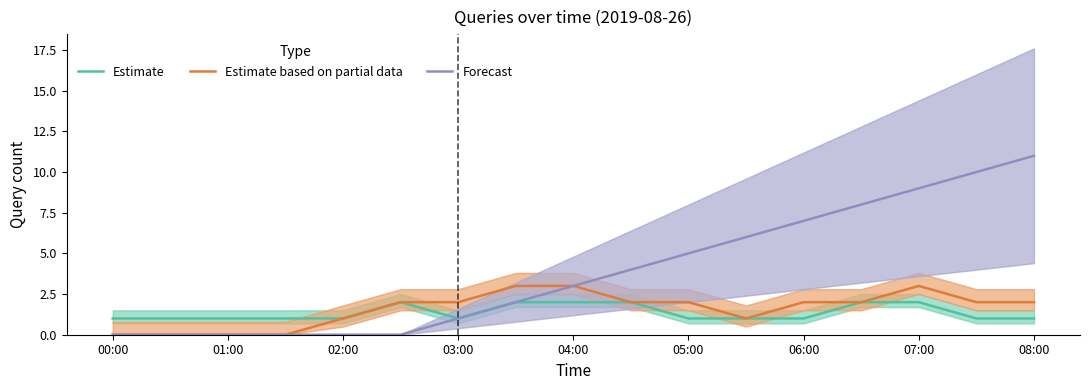

Does the chart have visible grid lines?

No